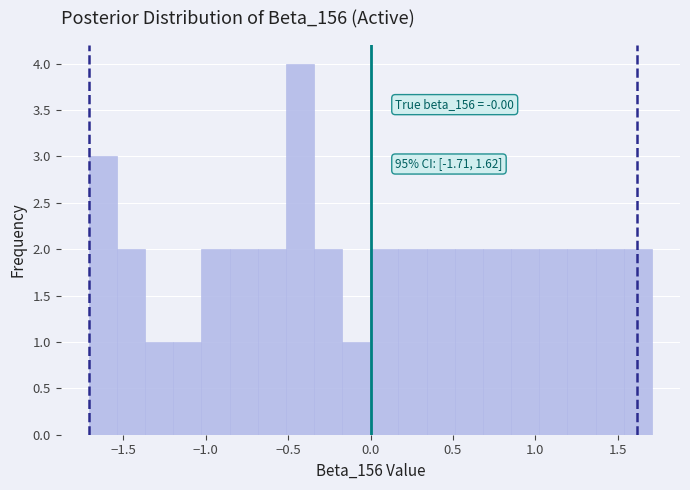

Read against the x-axis, roughly where is the centre of the tallest bar?

-0.45